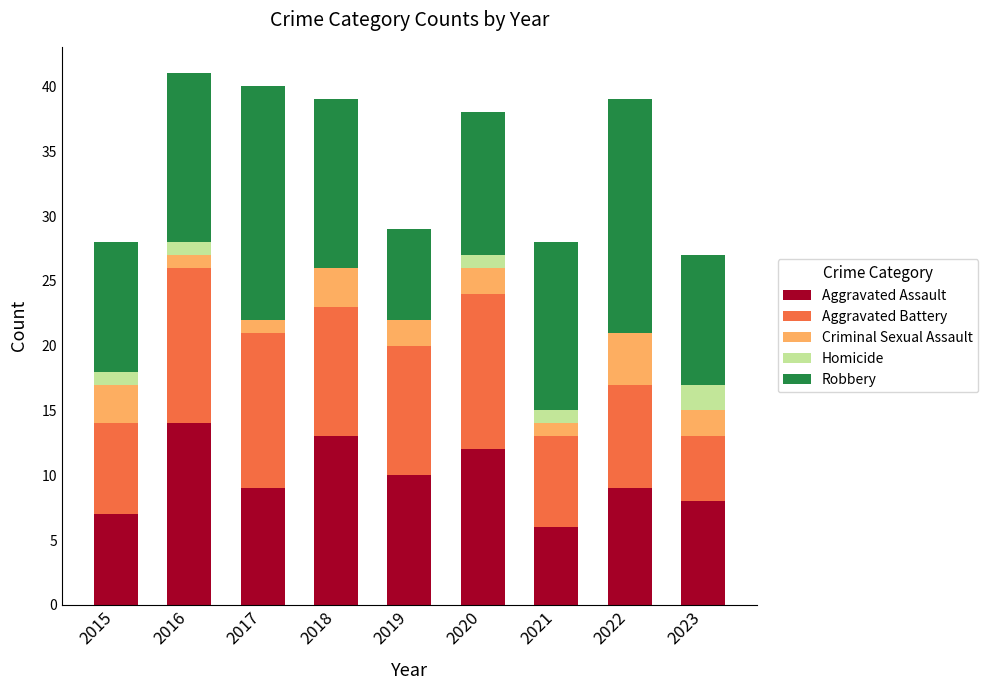

What is the maximum value for Aggravated Assault?

14